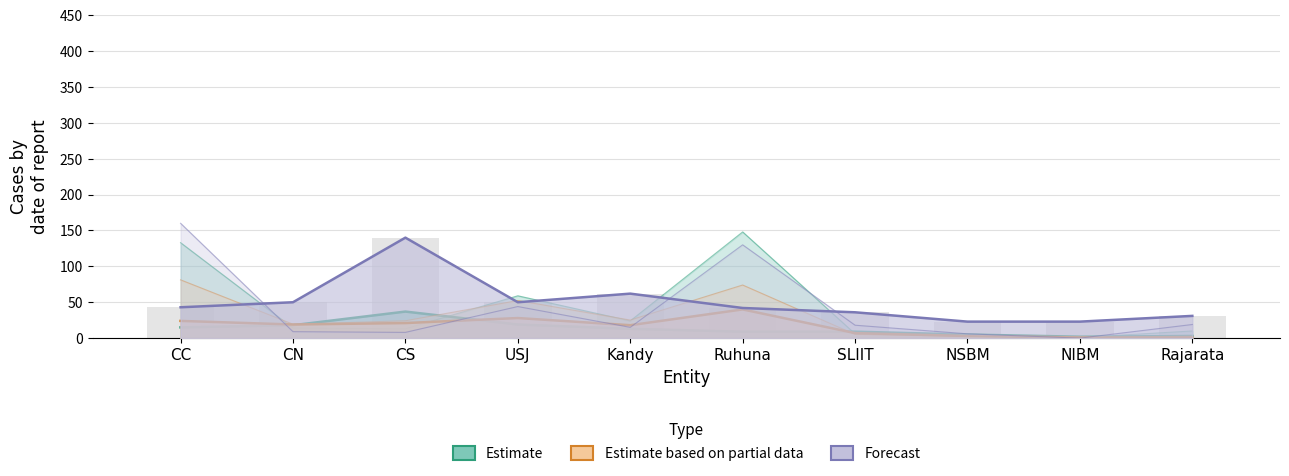

Count the number of data series in this chart.

3